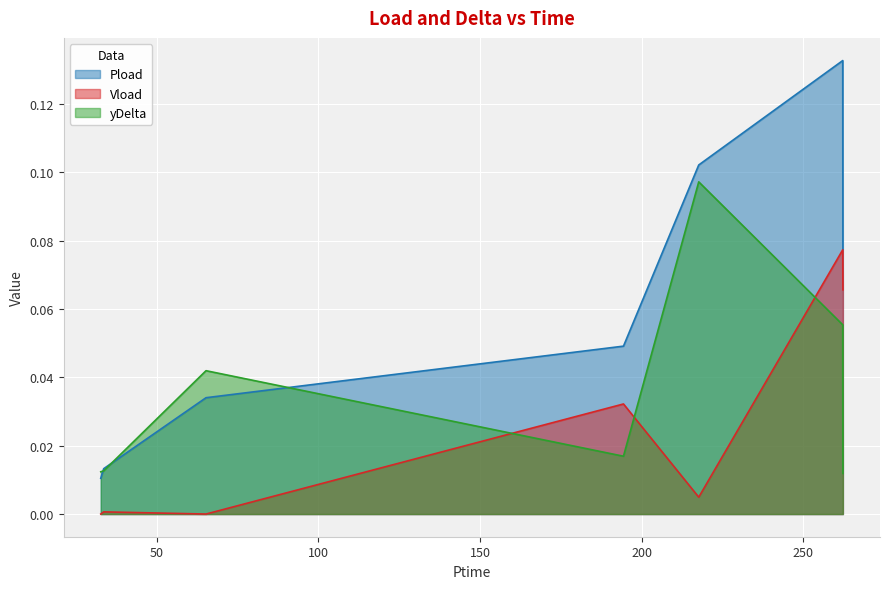

Between 217.686 and 32.688, which is larger?

217.686